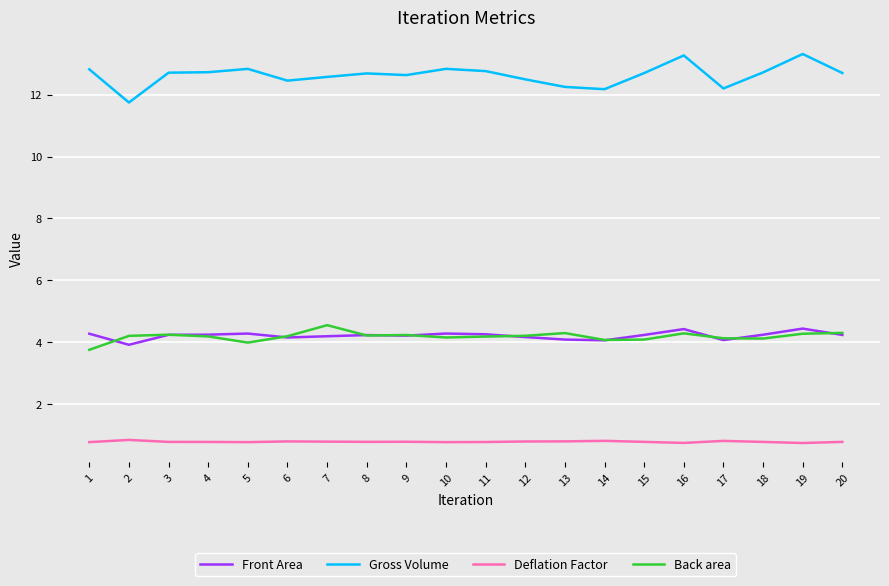

What is the smallest value displayed?

0.7